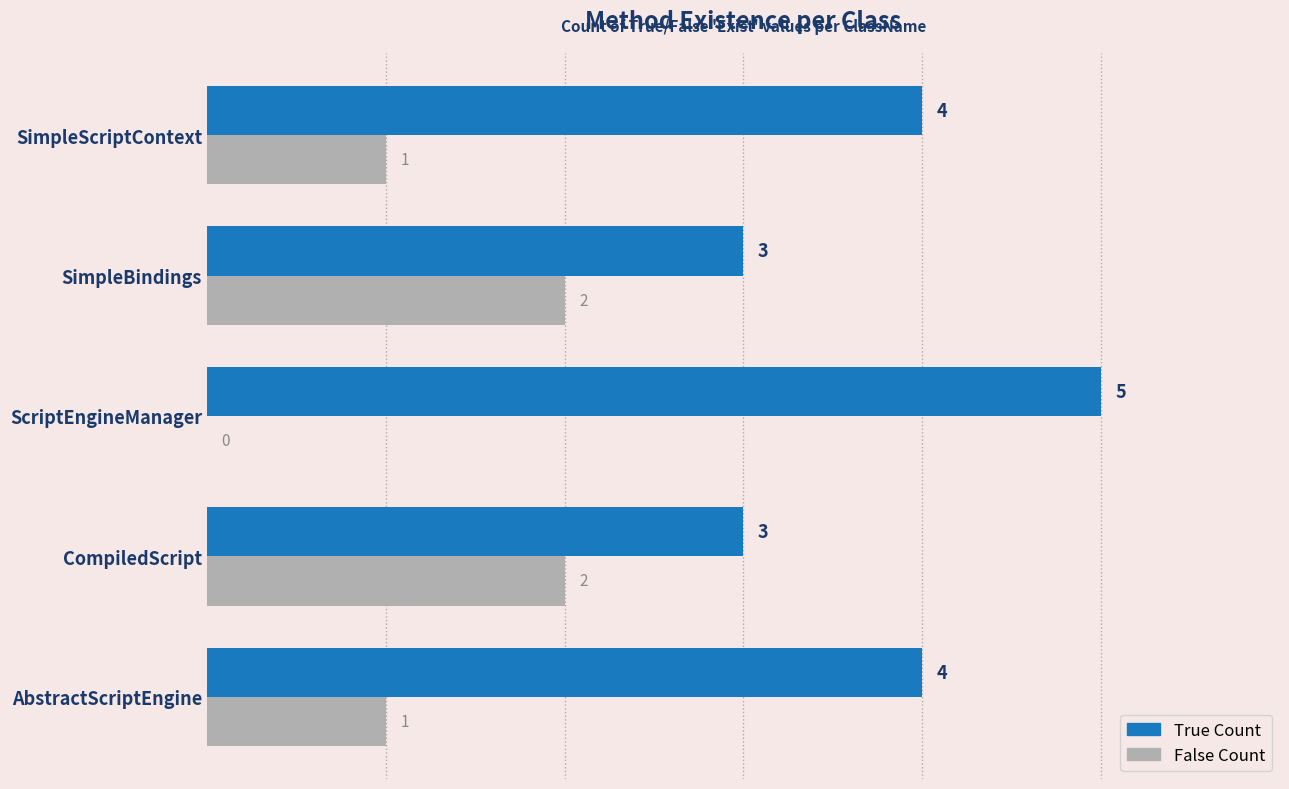

What is the approximate value of True Count at ScriptEngineManager?

5